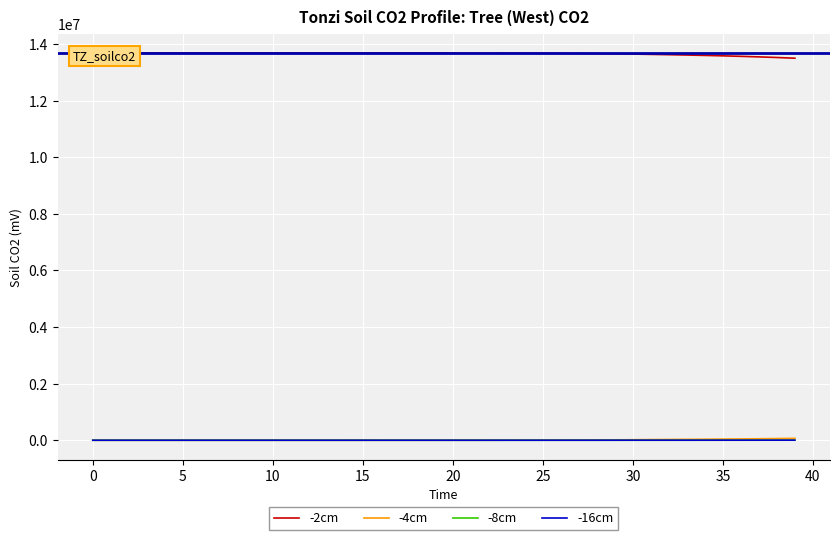

At 15, list the series in order from largest to smallest.

-2cm, -4cm, -16cm, -8cm